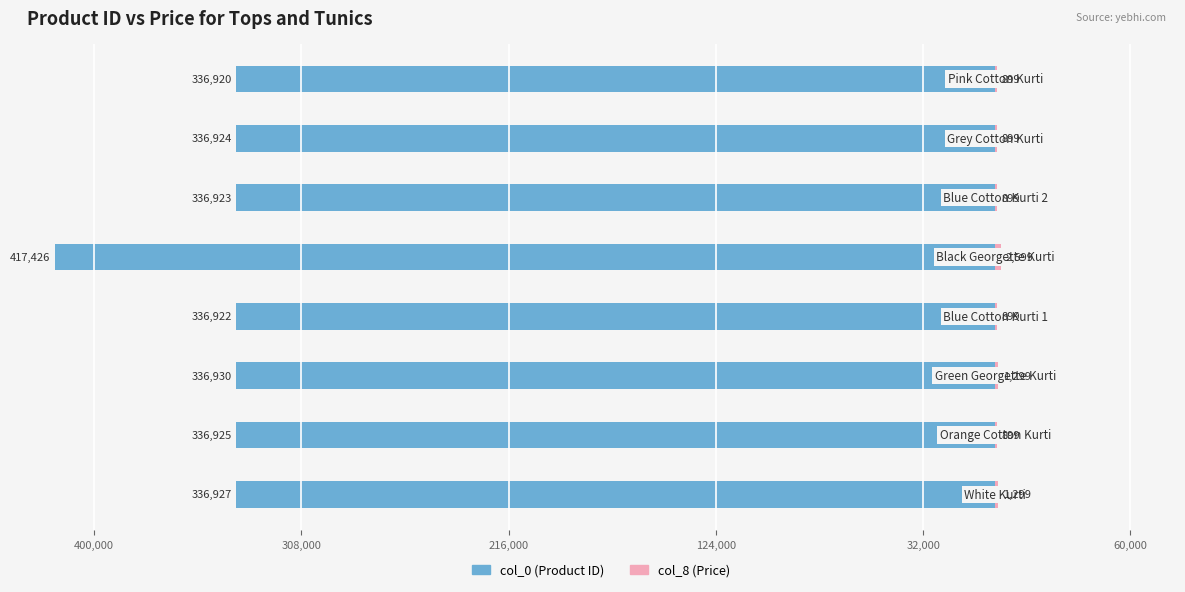

What is the value of the col_0 bar at the 3rd from the left?

-336930